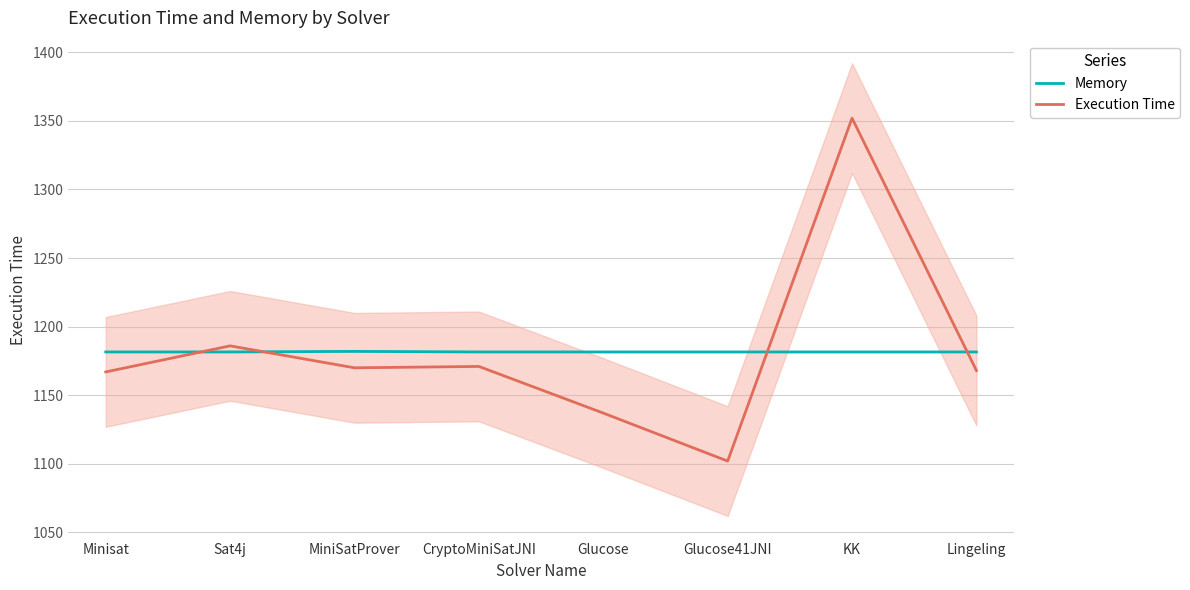

Is it true that Memory equals 1181.6 at Glucose?

True